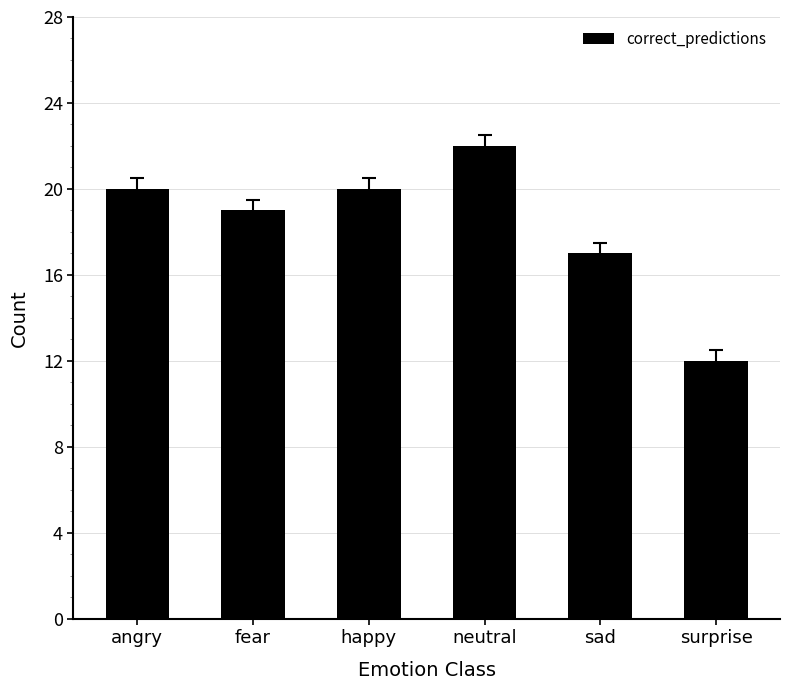

What is the difference between the maximum and minimum values?

10